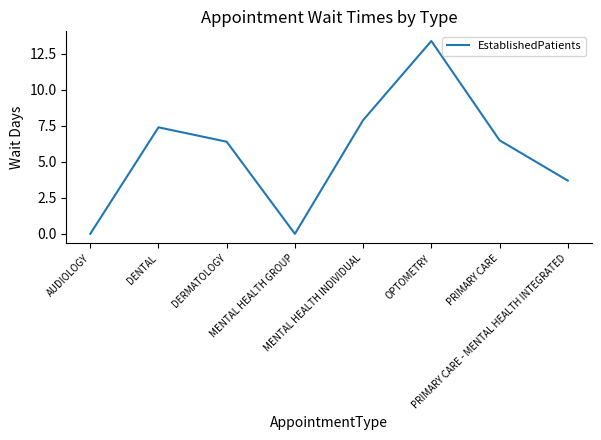

True or false: the data has more than 0 interior local peaks.

True